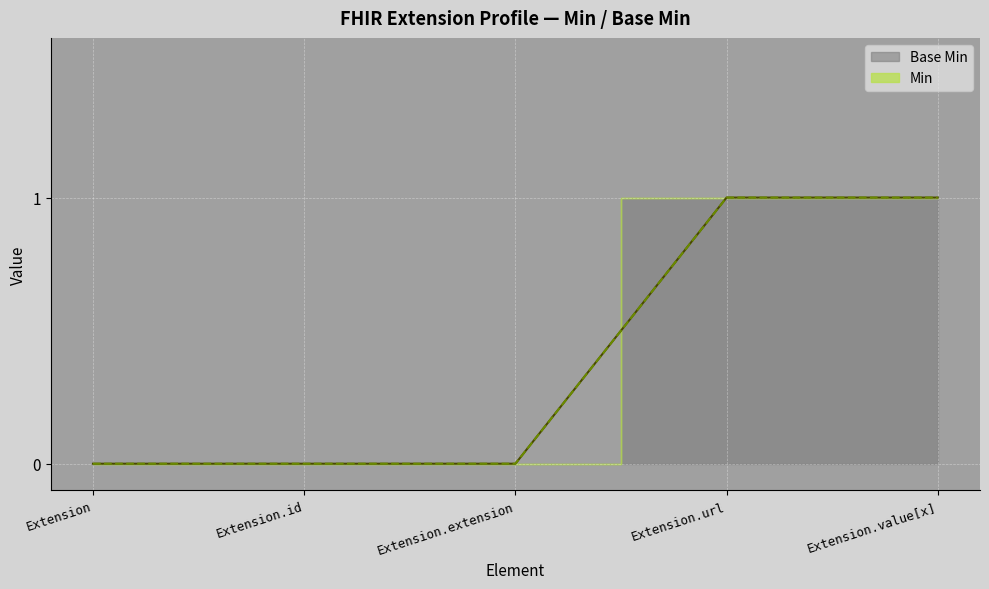

What is the sum of the values at Extension.url and Extension?

1